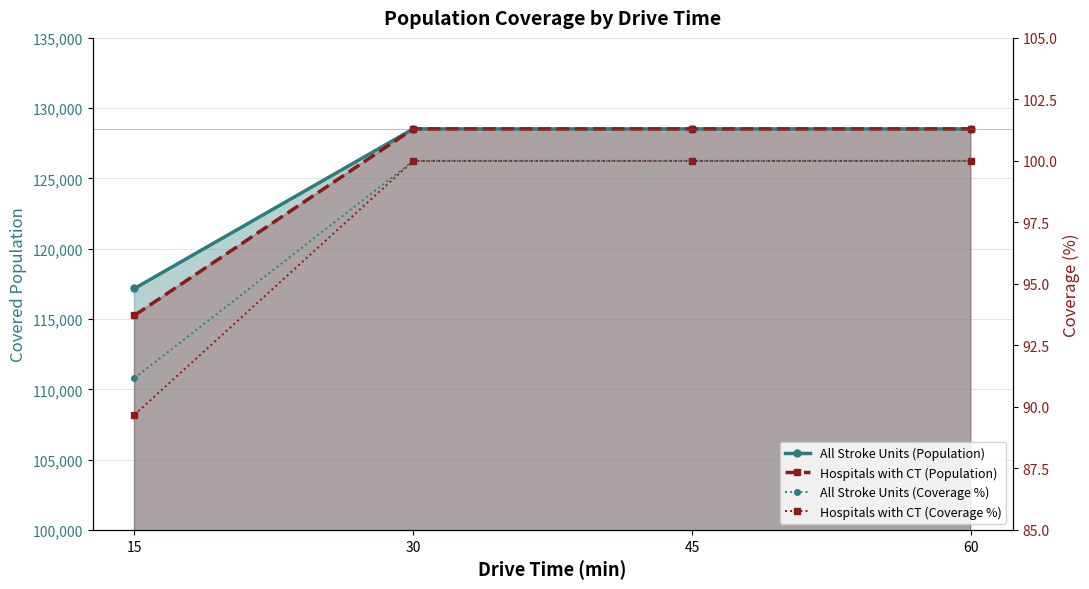

At which label is Hospitals with CT (Coverage %) closest to 94?

15